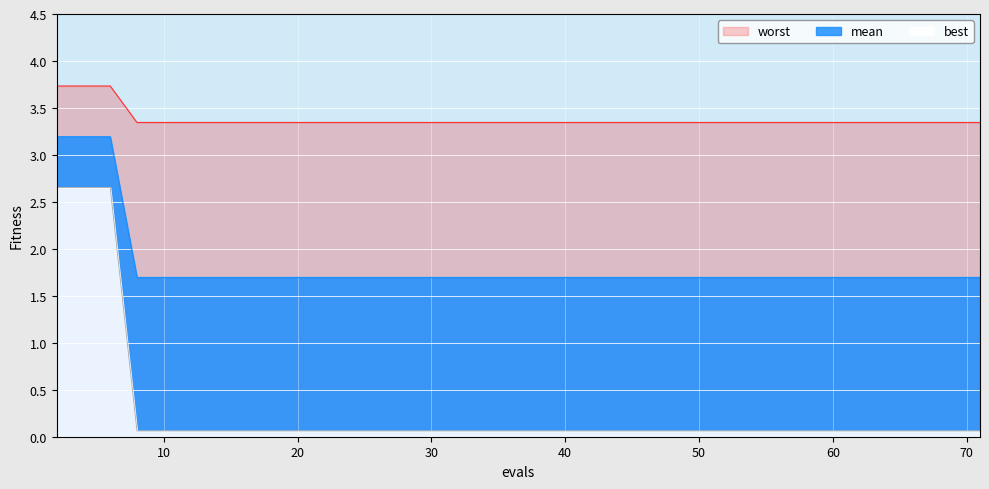

How many data points does each series have?

40